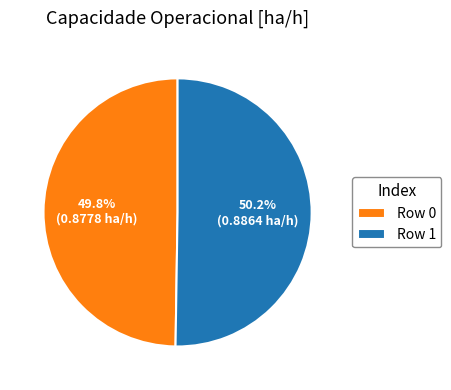

Do Row 1 and Row 0 together represent more than half of the pie?

Yes